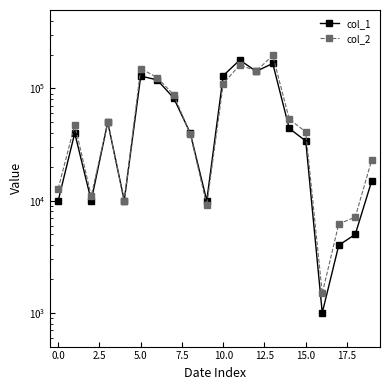

Which series has the largest total across all categories?

col_2